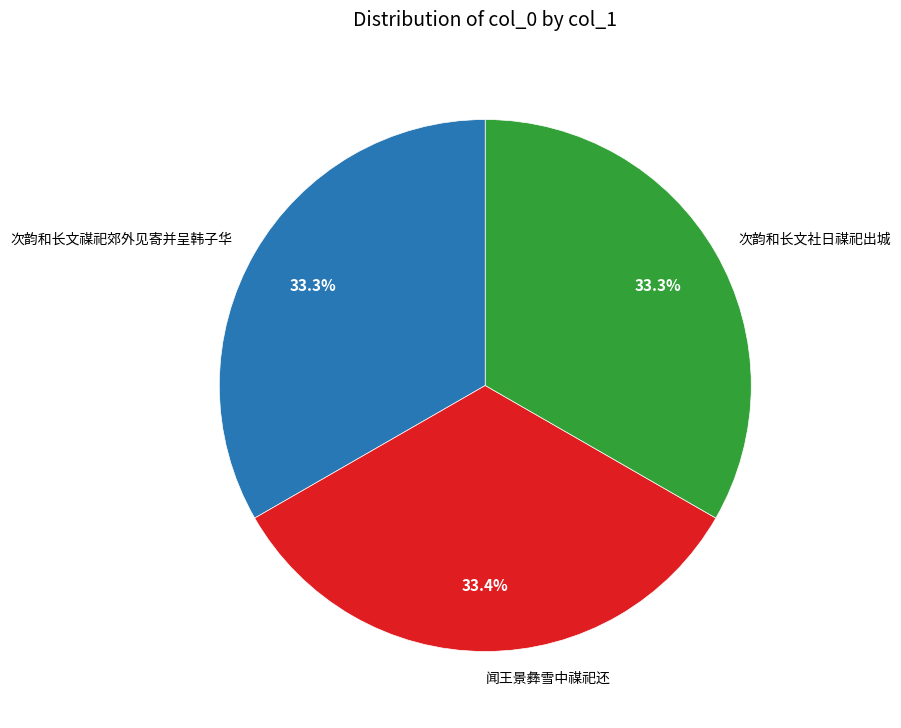

How many slices are in this pie chart?

3